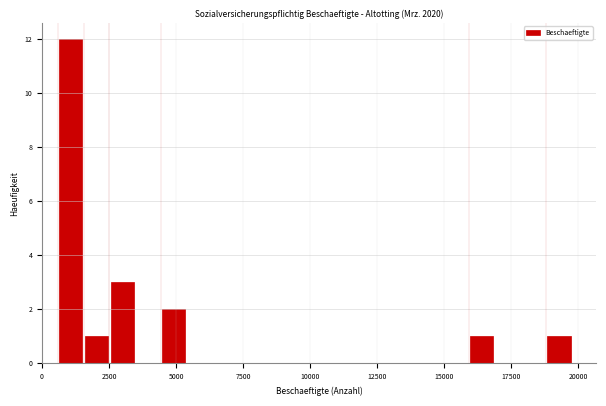

Around what value on the x-axis is the tallest bar? Give the approximate position of its centre, as read against the axis.

1000